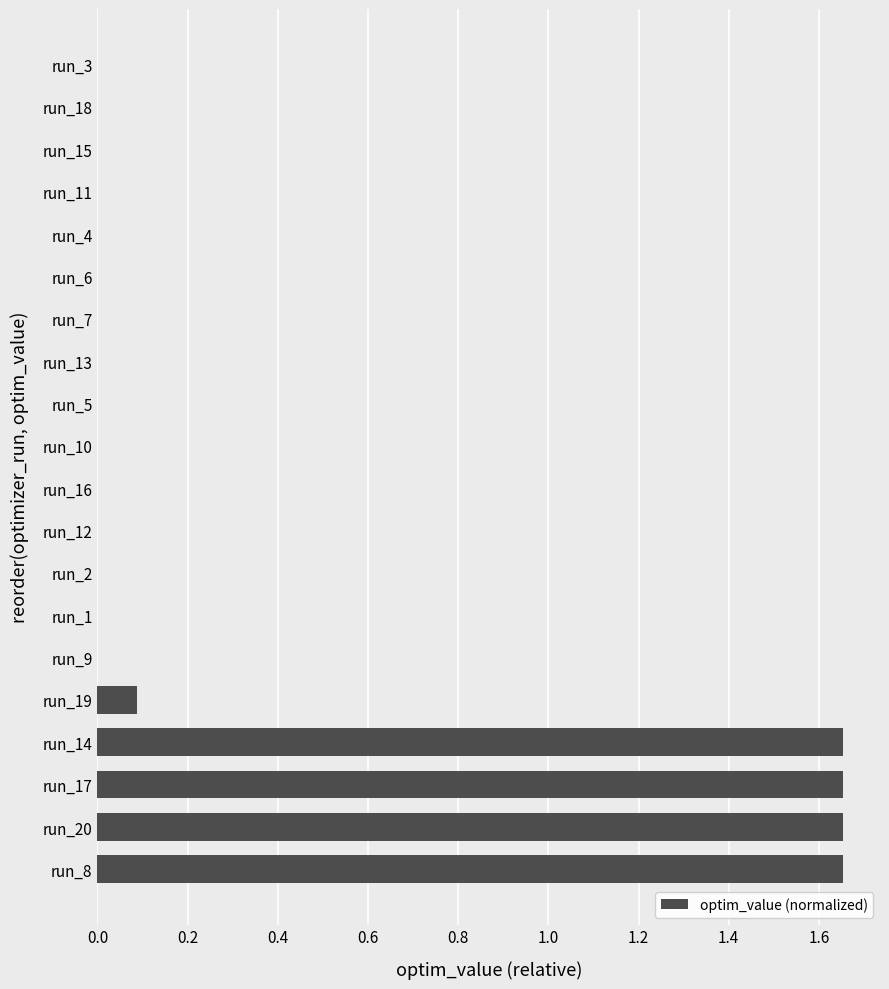

Count the number of data series in this chart.

1